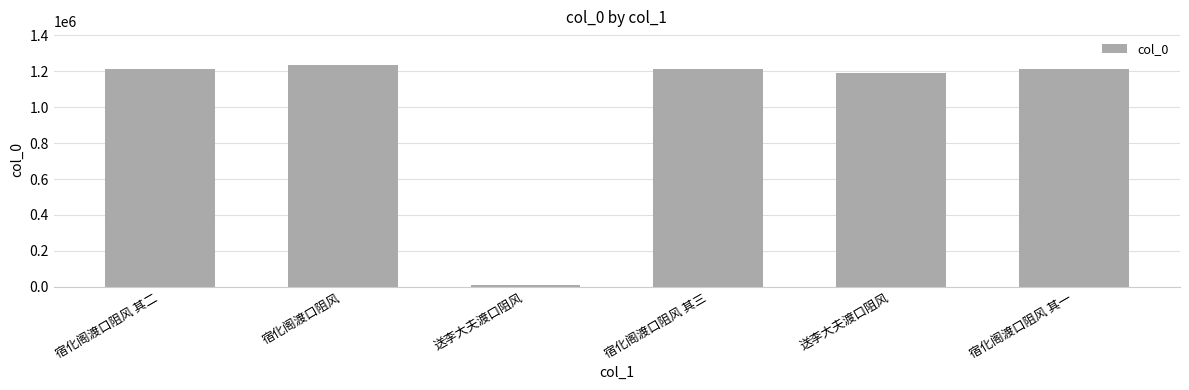

How many categories are shown in the chart?

6